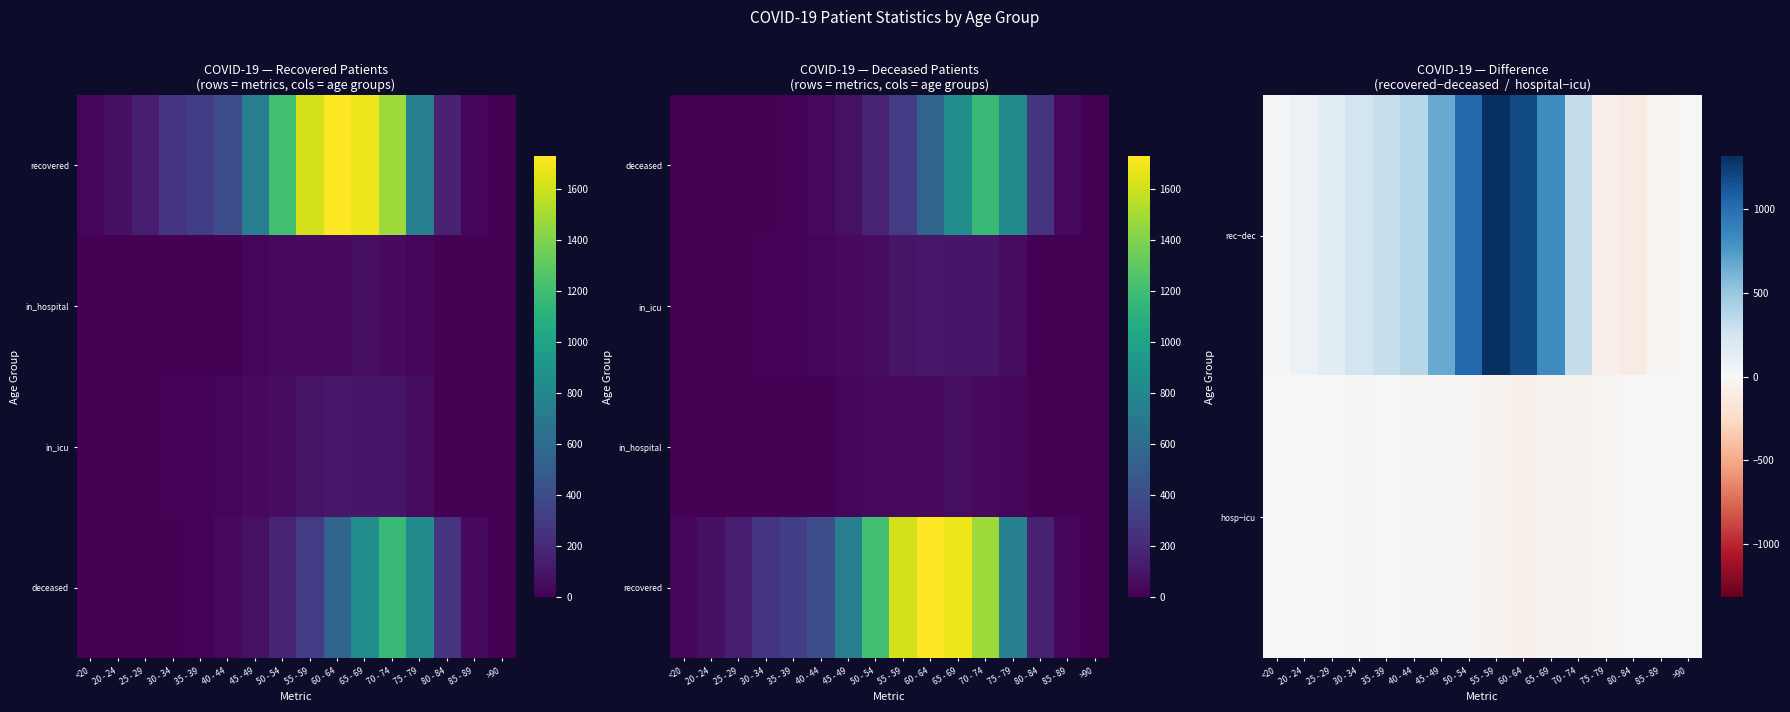

What is the smallest value displayed?

-103